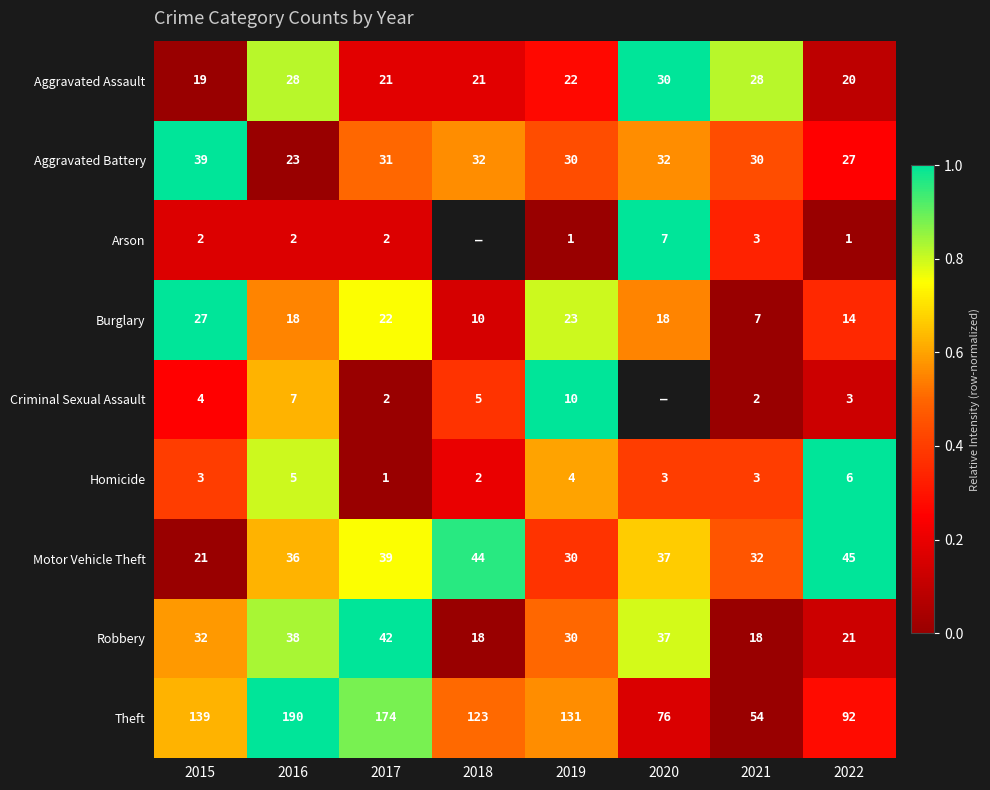

What is the greatest value displayed?

1.0